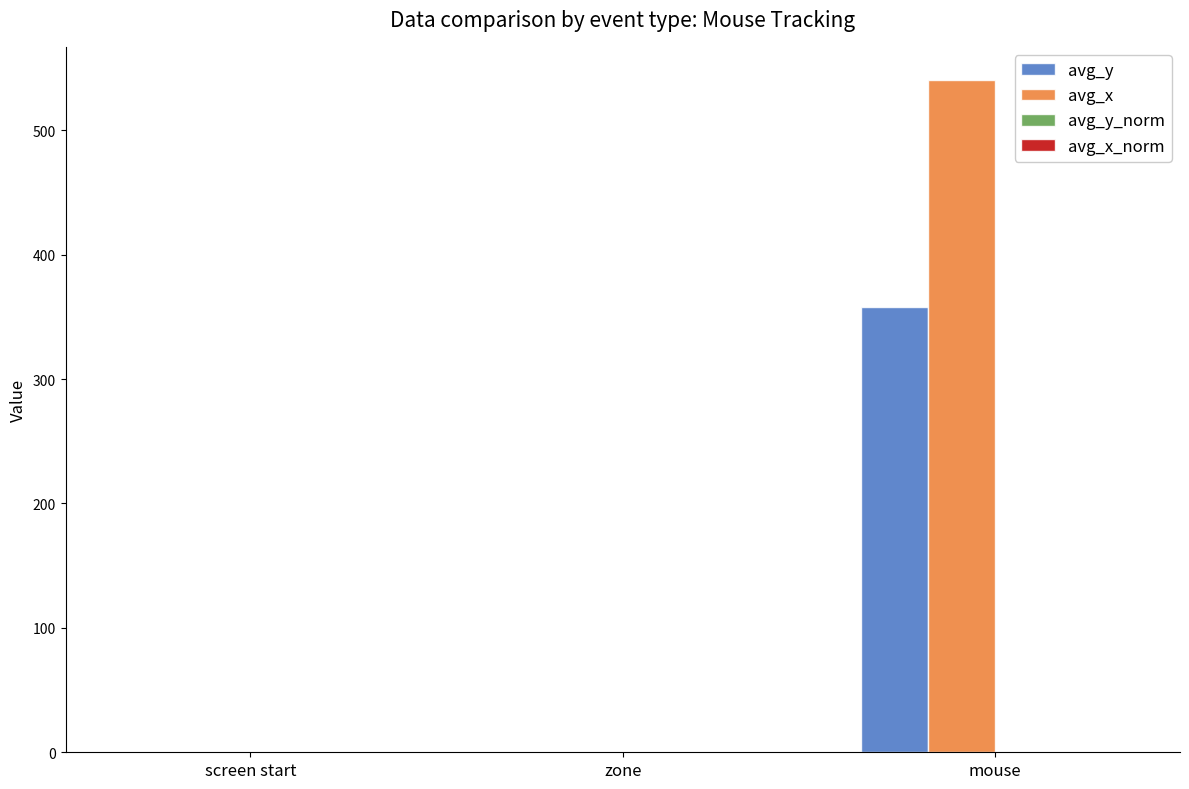

What is the sum of all avg_y values?

358.0